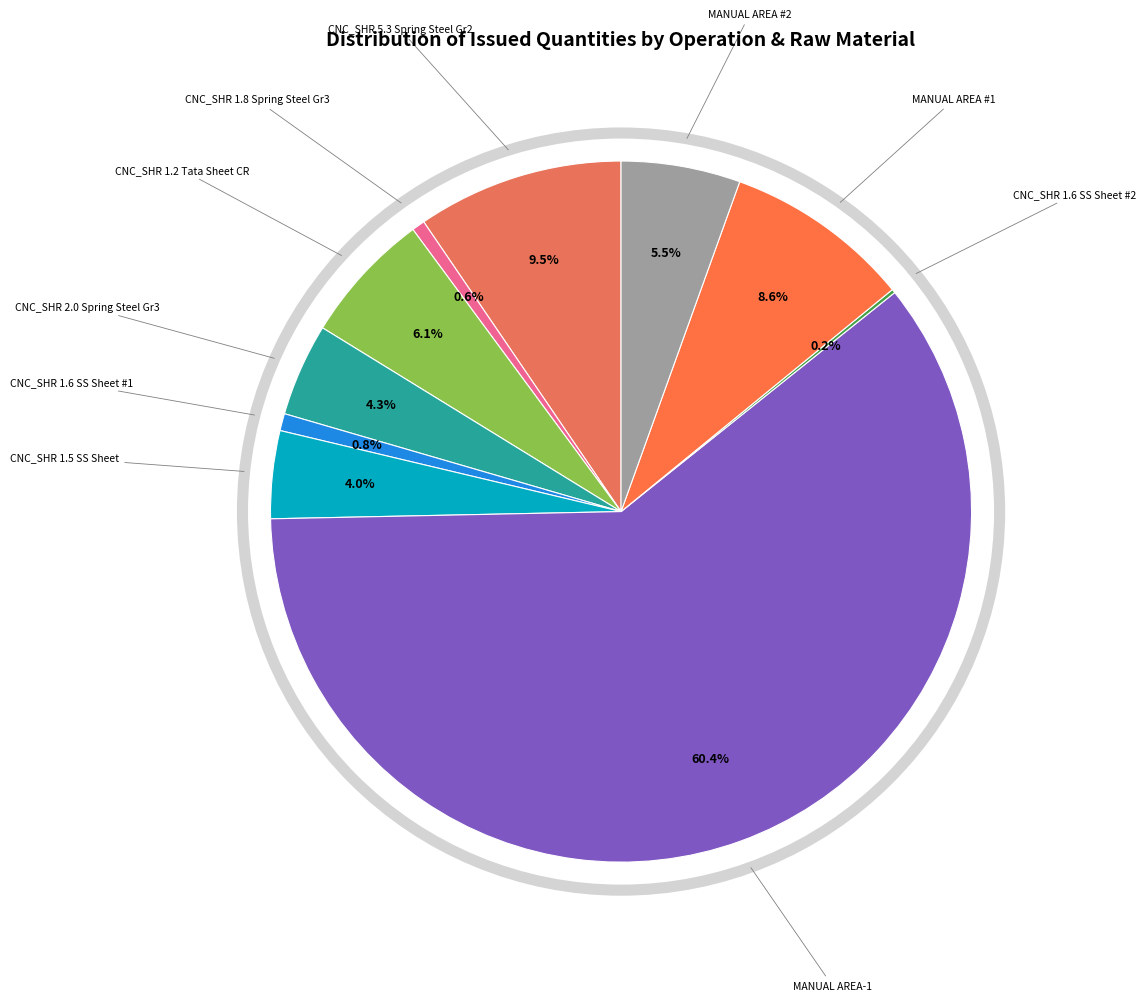

What is the largest slice in the pie chart?

MANUAL_AREA-1